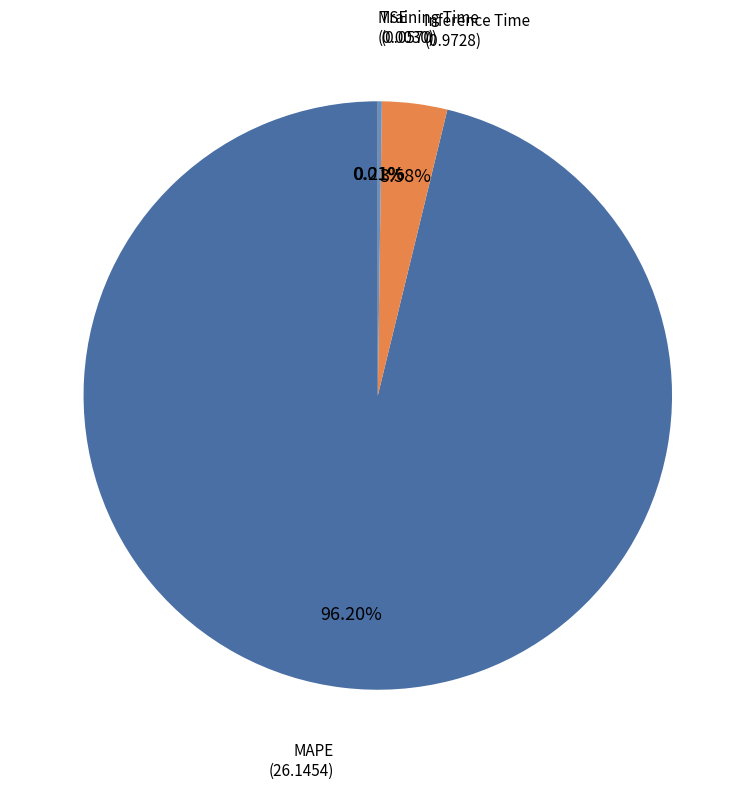

Is there any slice that represents more than half of the pie?

Yes